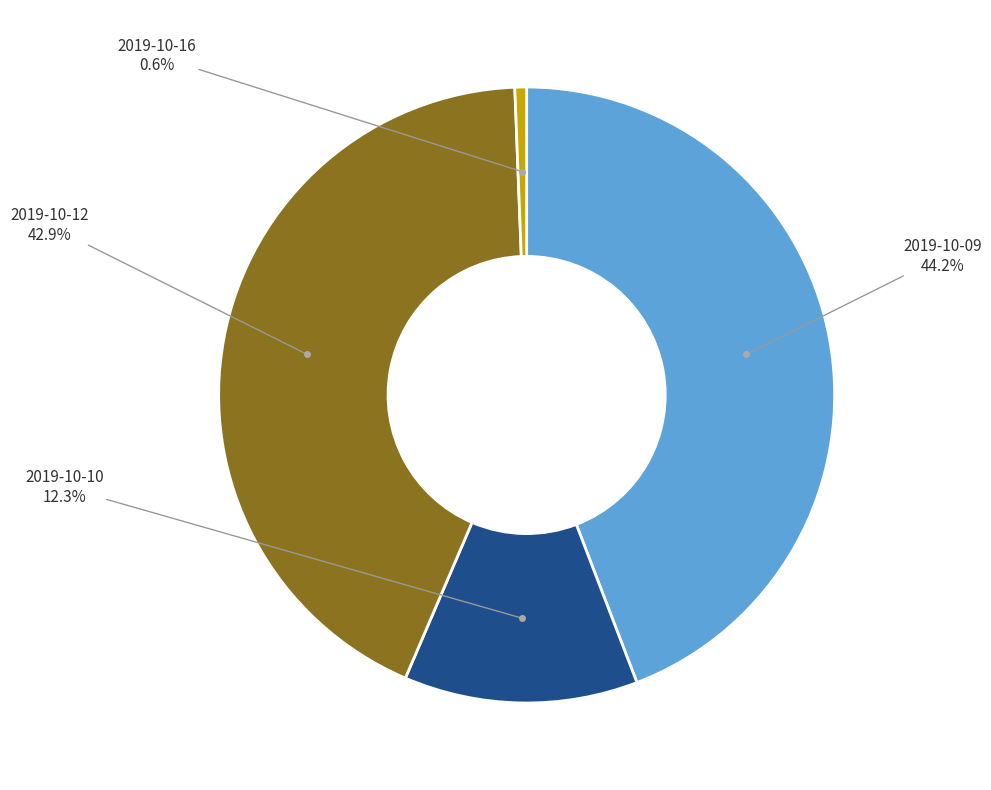

Is there any slice that represents more than half of the pie?

No